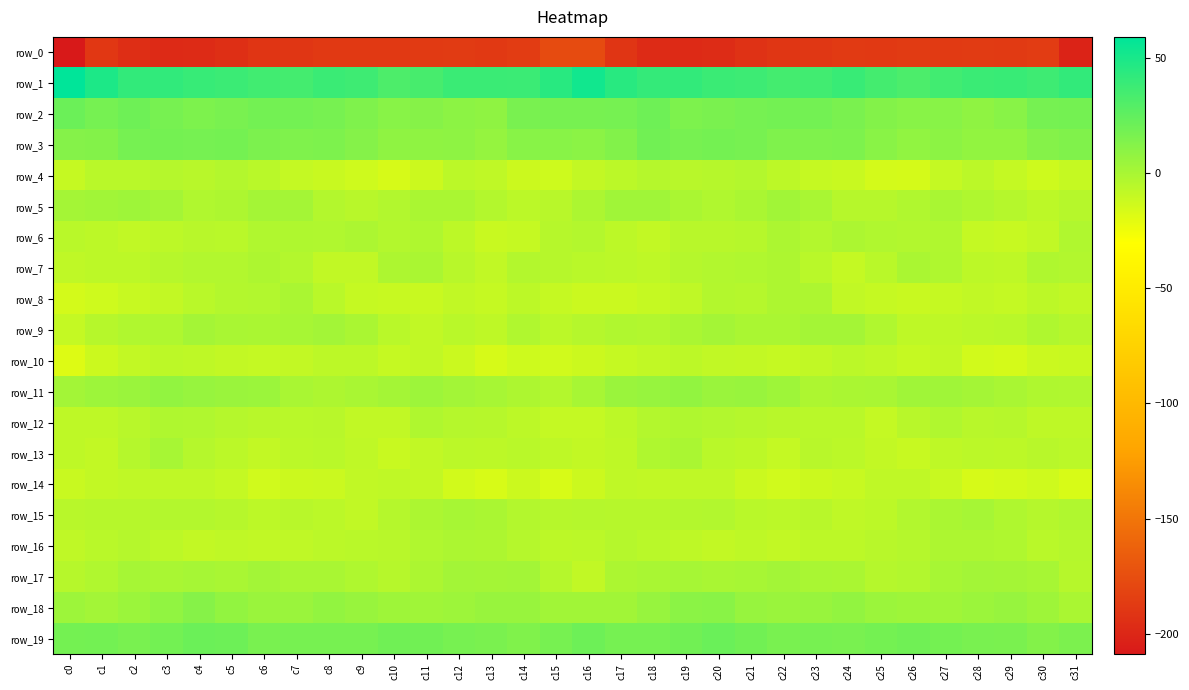

What is the average value of the row_4 series?

-9.1